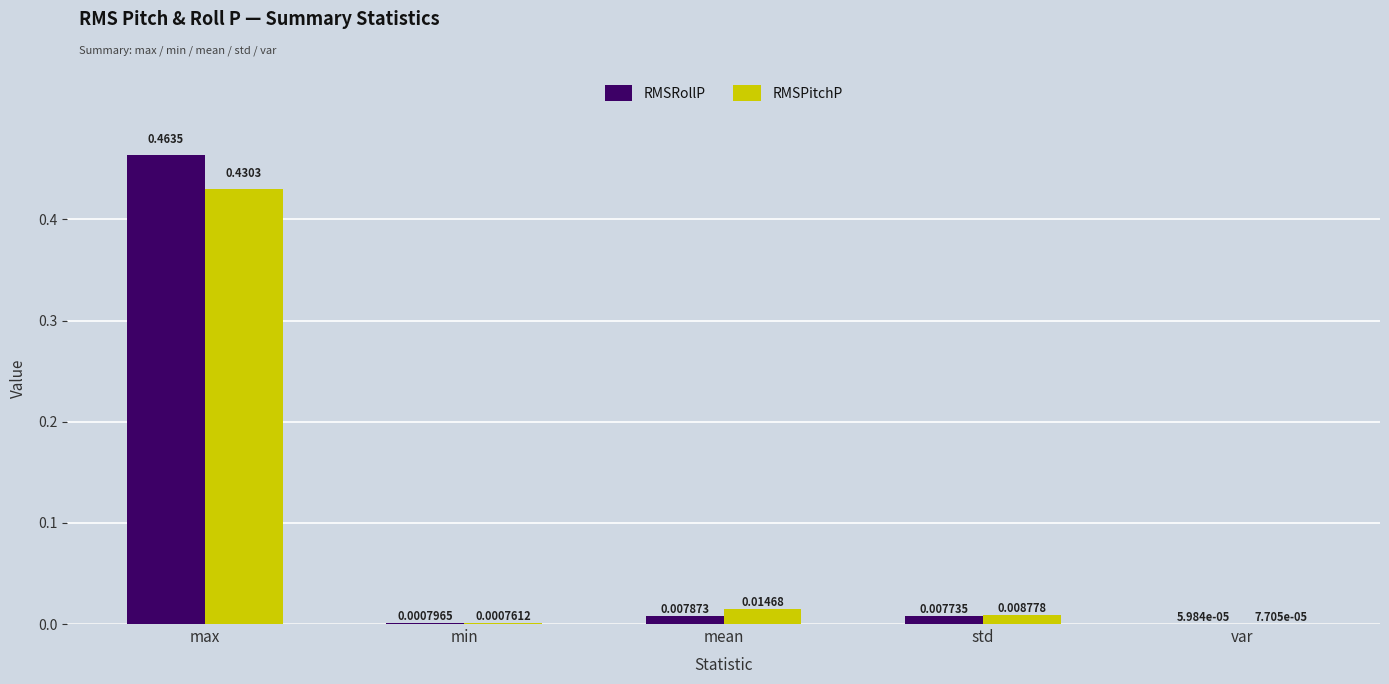

Is the value of RMSPitchP at min greater than the value of RMSRollP at max?

No